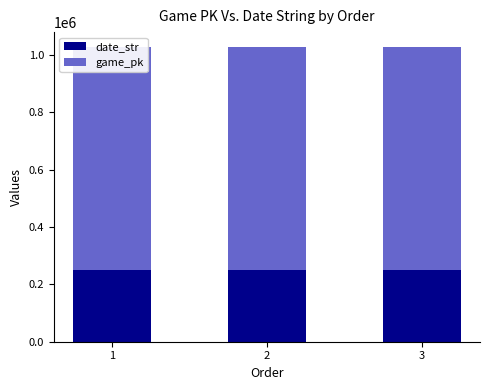

What is the difference between the highest and lowest values at 1?

526520